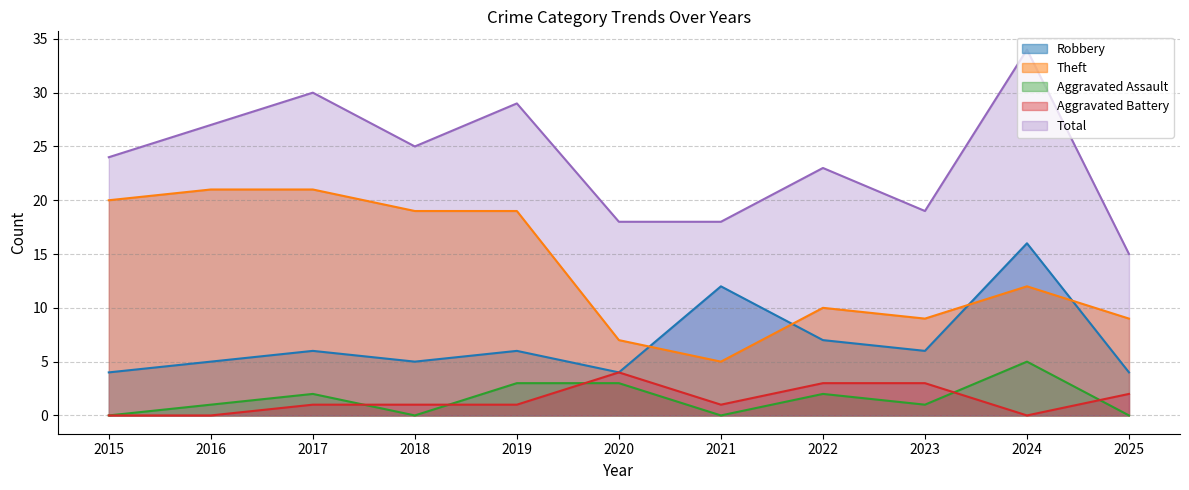

True or false: Total has a value of 18 at 2020.

True